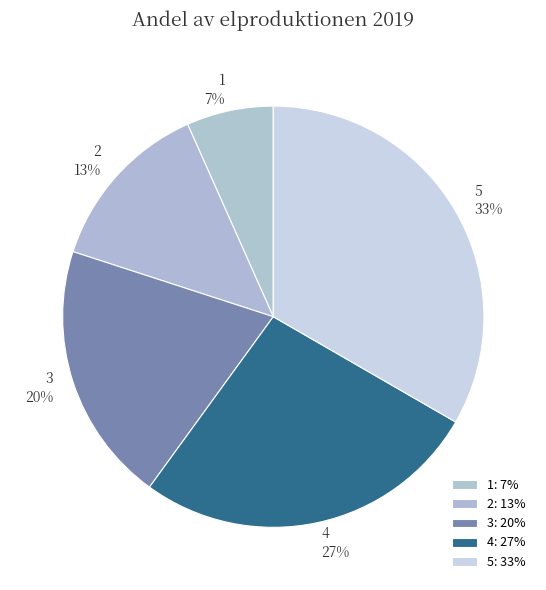

To the nearest percent, what percentage of the pie is 3?

20%